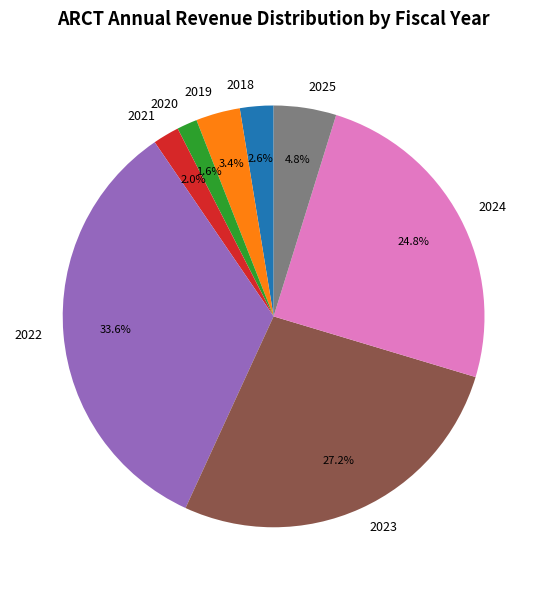

To the nearest percent, what is the difference between the 2024 and 2022 slice percentages?

9%